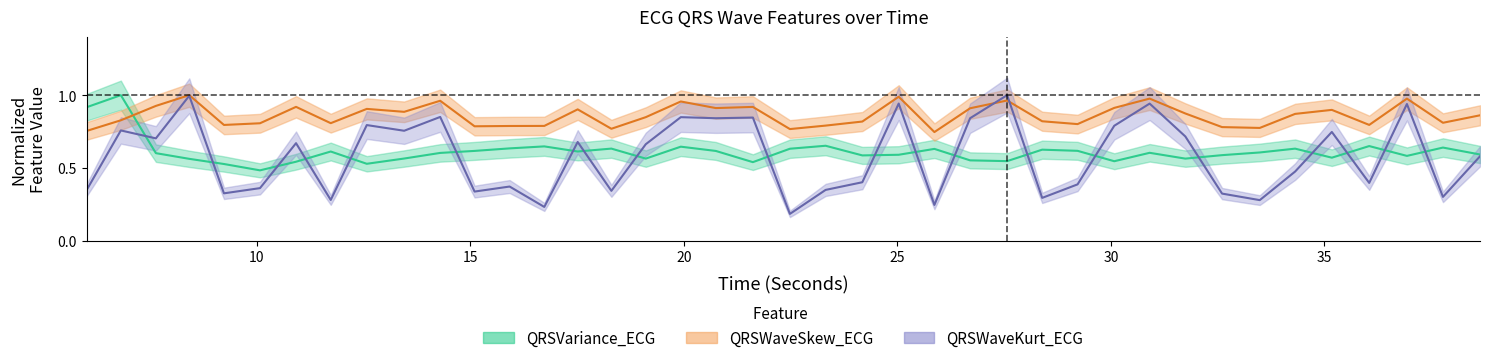

Does the chart have visible grid lines?

No